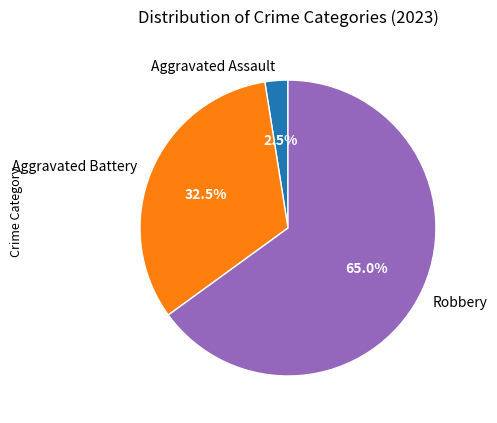

Which slice is the largest?

Robbery